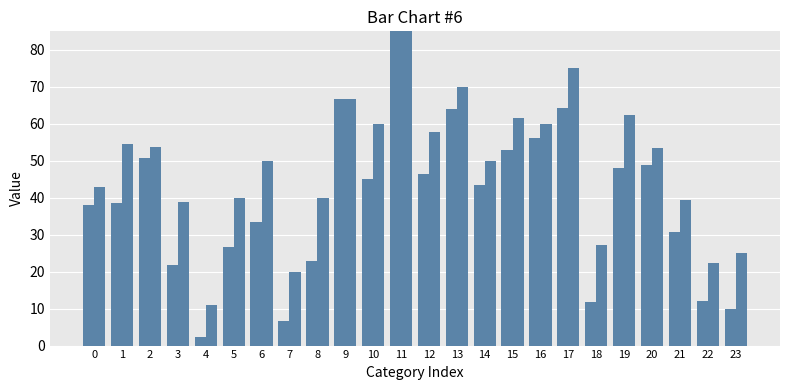

Is the value of f1 at 21 greater than the value of accuracy at 18?

Yes